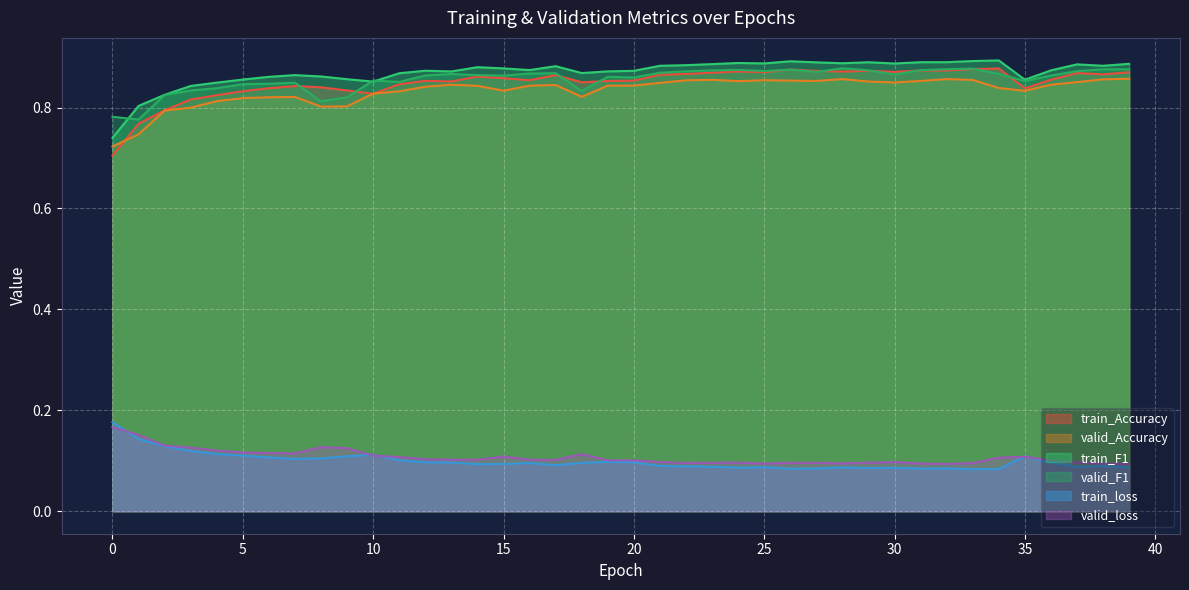

Which series has the largest total across all categories?

train_F1